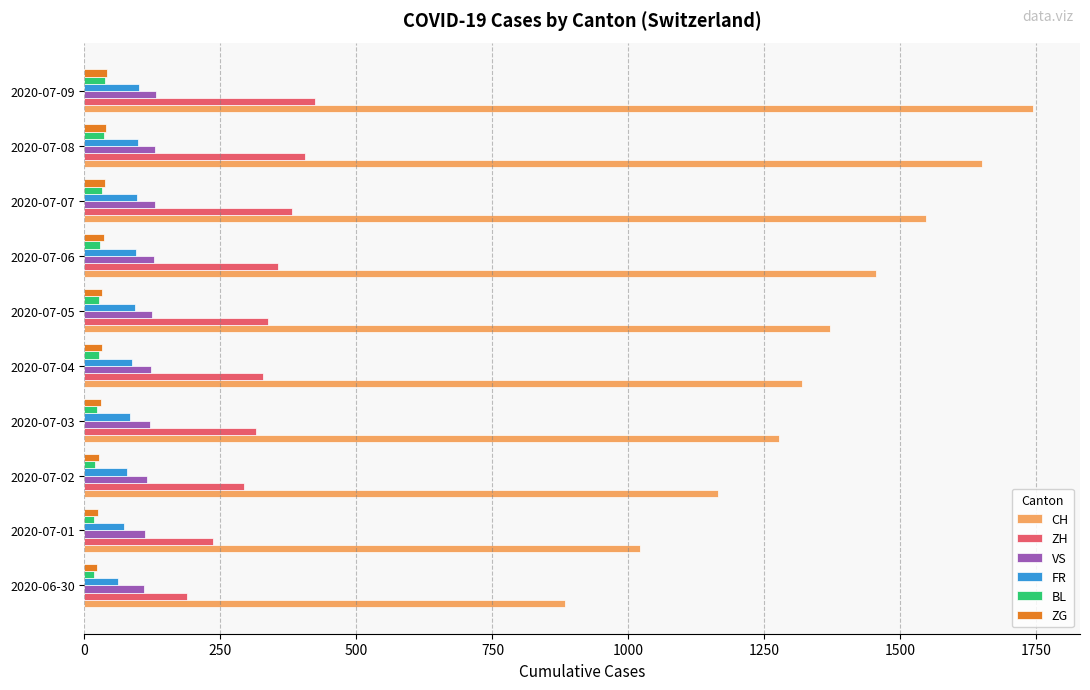

Which category has the highest value across all series?

2020-07-09